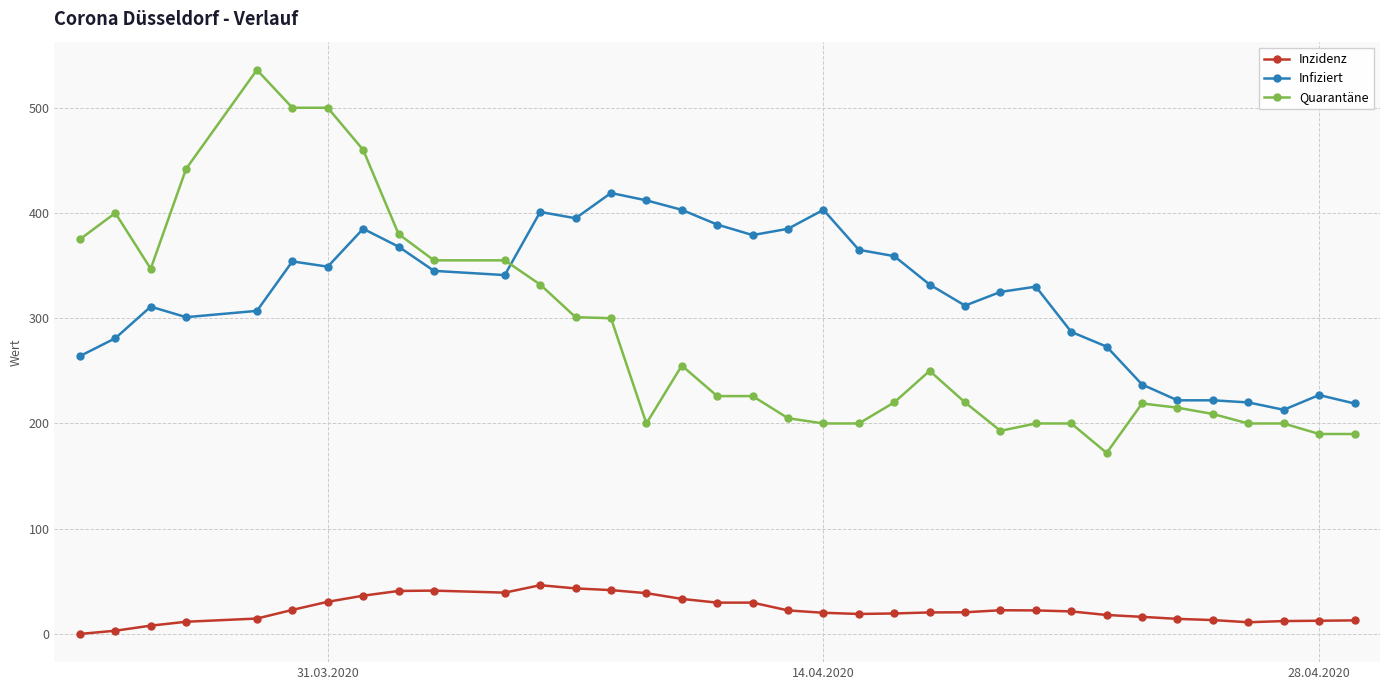

True or false: Inzidenz has more than 0 points higher than both neighbors.

True